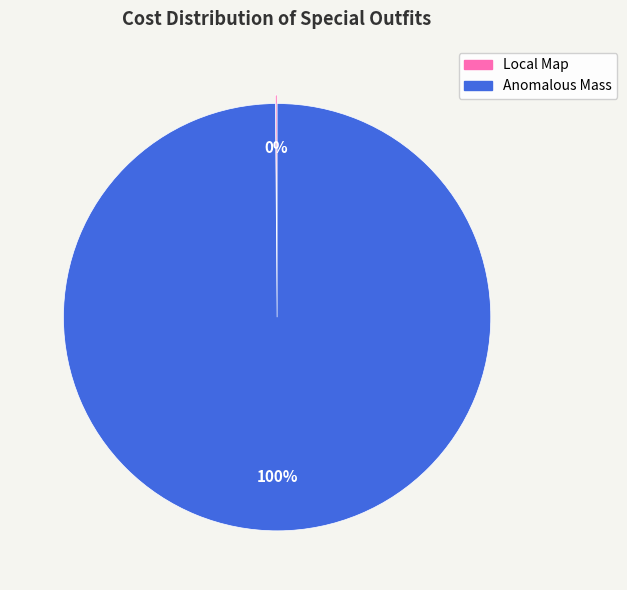

To the nearest percent, what is the average slice percentage?

50%